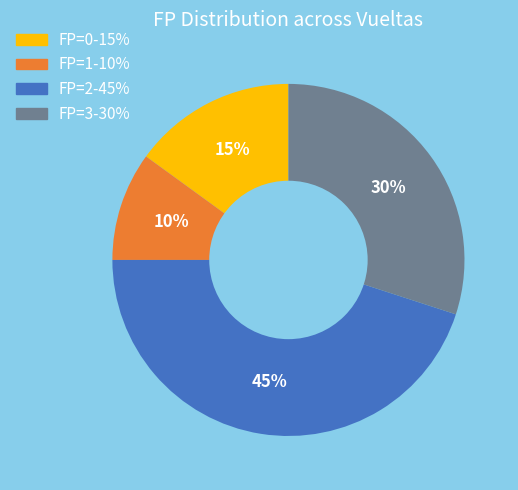

To the nearest percent, what is the average slice percentage?

25%